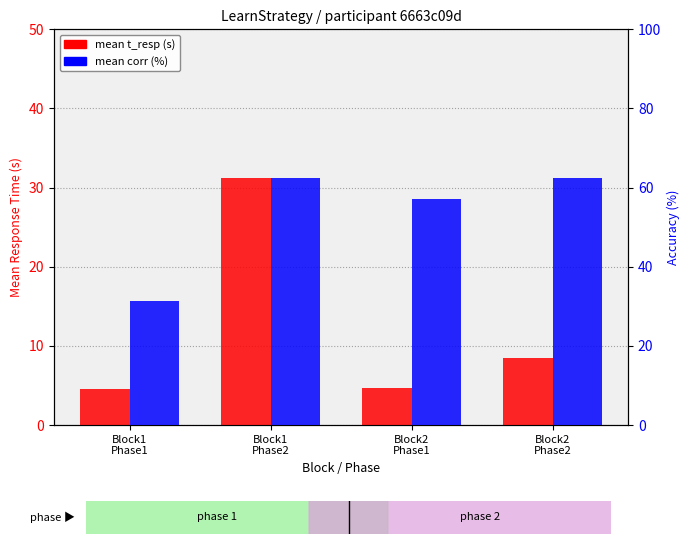

The mean corr (%) series shows 42.5 at Block1
Phase1. True or false?

False